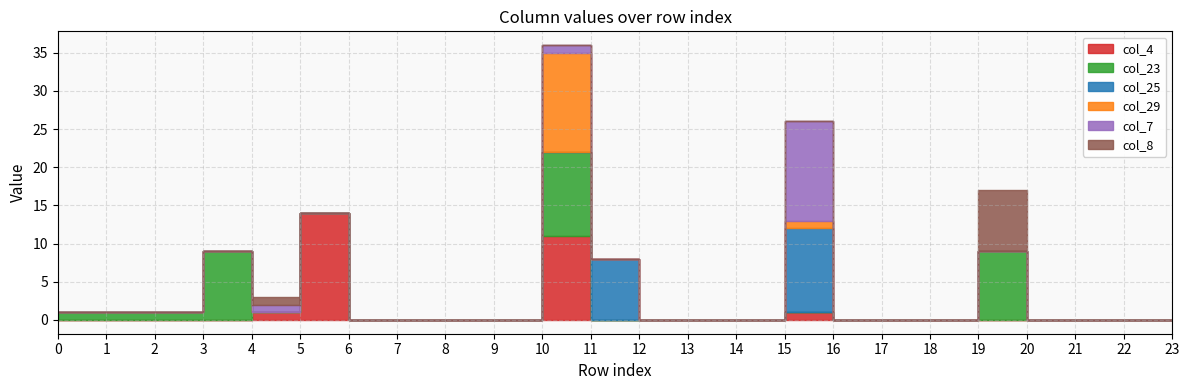

Between 18 and 23, which series saw the biggest shift?

col_4